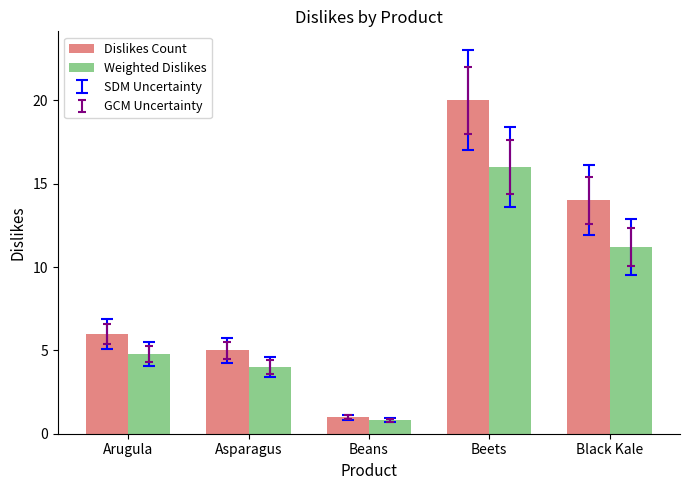

The value of Weighted Dislikes at Black Kale is 11.2. True or false?

True